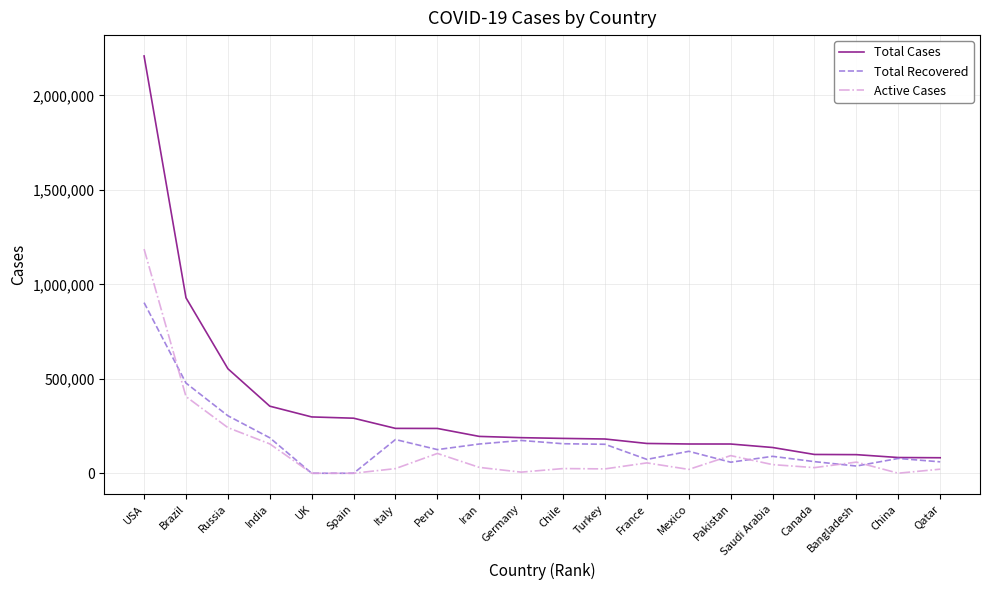

What is the difference between the highest and lowest values at Spain?

291408